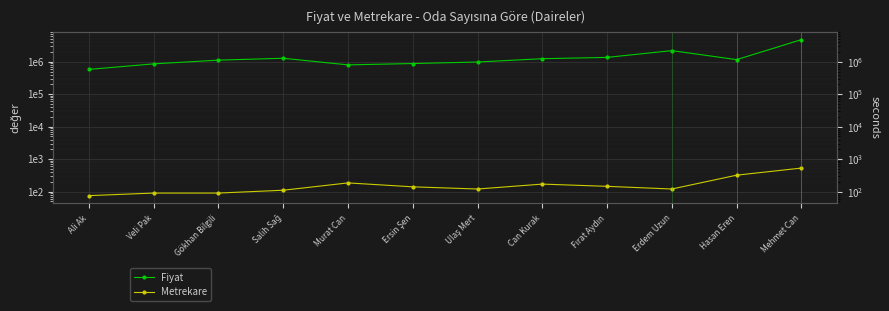

What are all the series names shown in the legend?

Fiyat, Metrekare